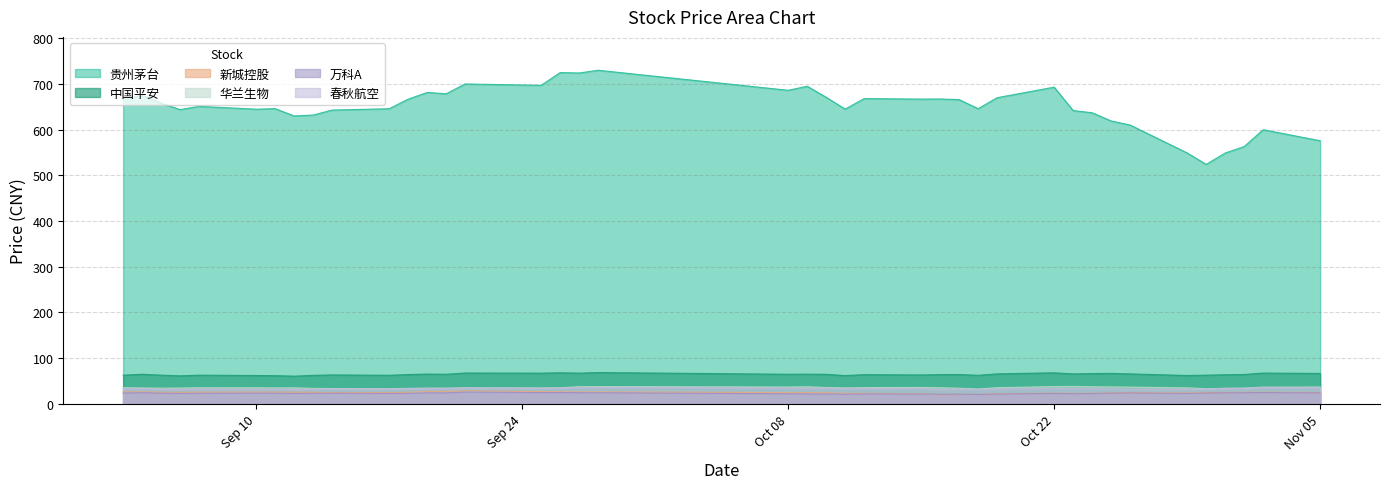

What is the difference between the maximum and minimum values in the 春秋航空 series?

4.9